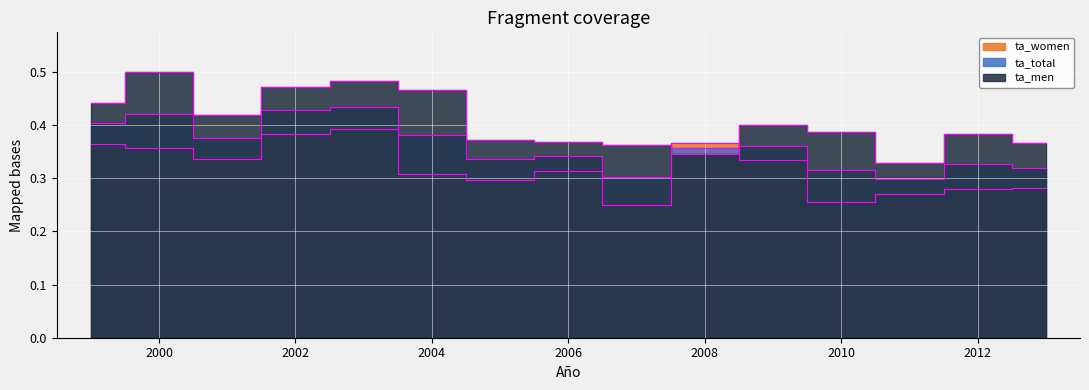

Is the value of ta_men at 2013 greater than the value of ta_total at 2012?

Yes